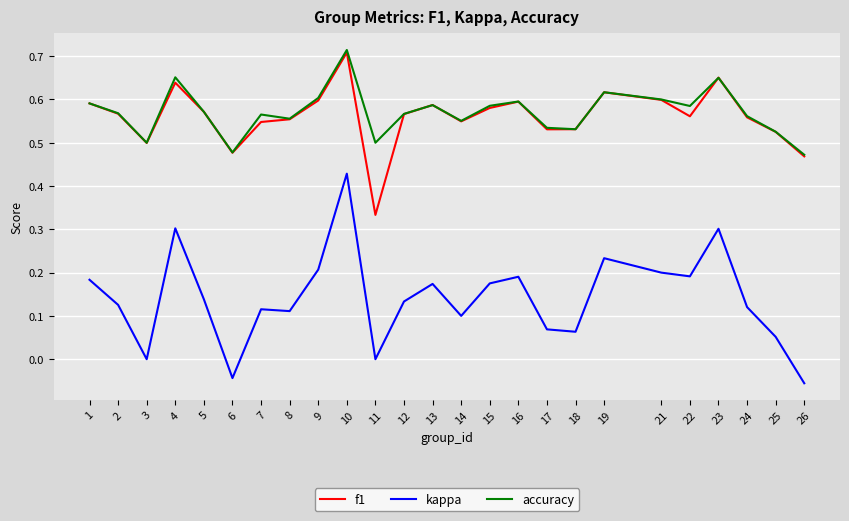

Which series has the largest range (max minus min)?

kappa